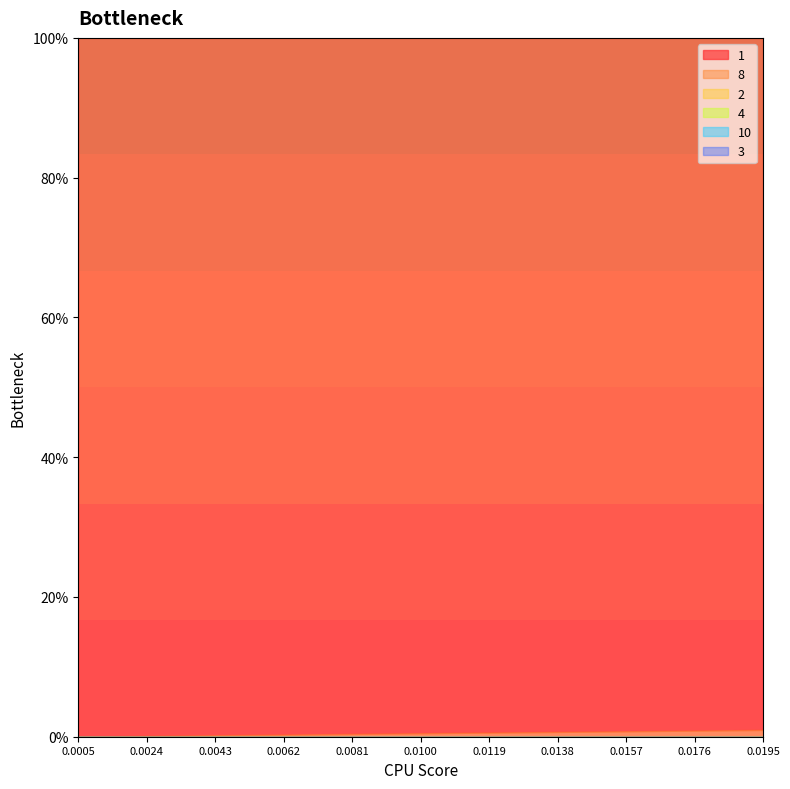

True or false: 1 and 2 intersect in this chart.

False